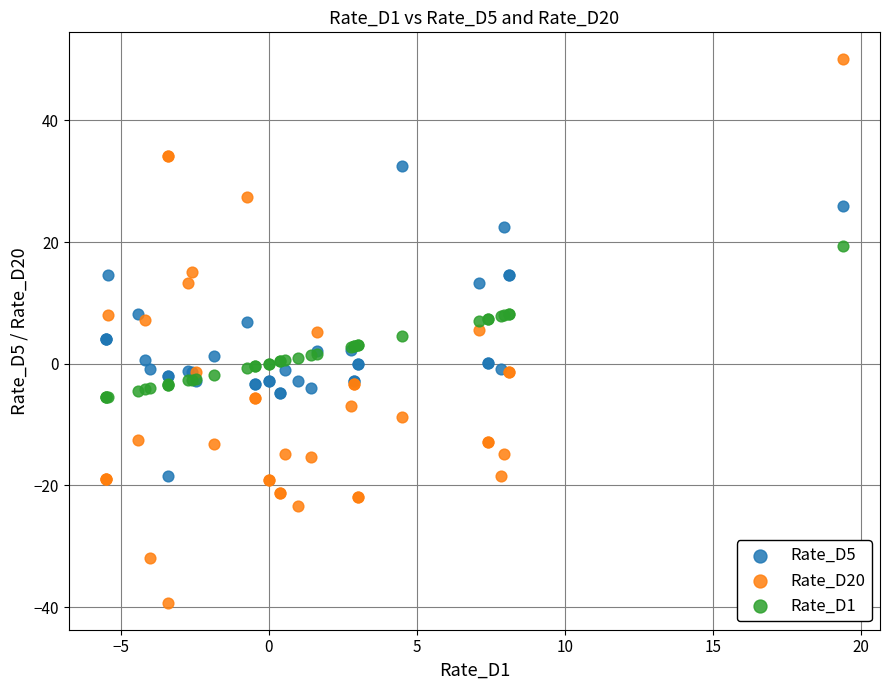

What is the X range (max minus min) for the scatter plot?

24.9